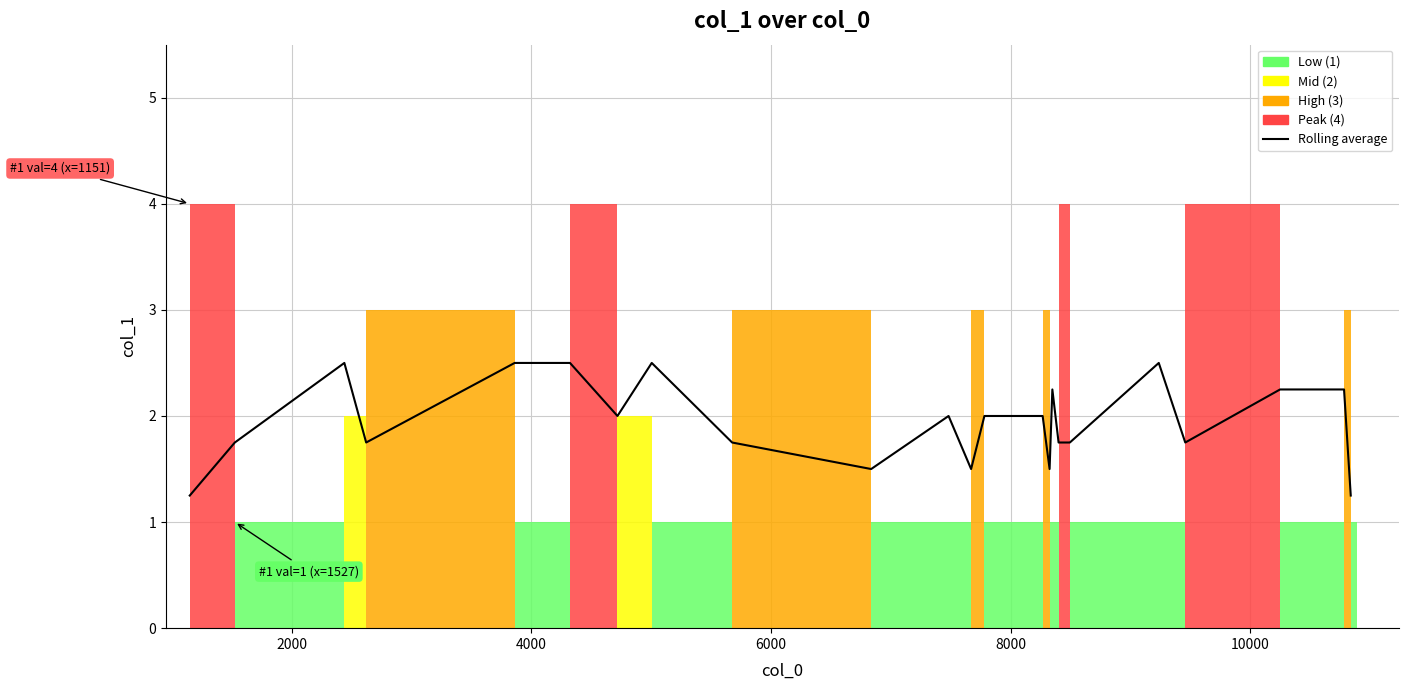

What is the label of the 21st point from the right?

4000